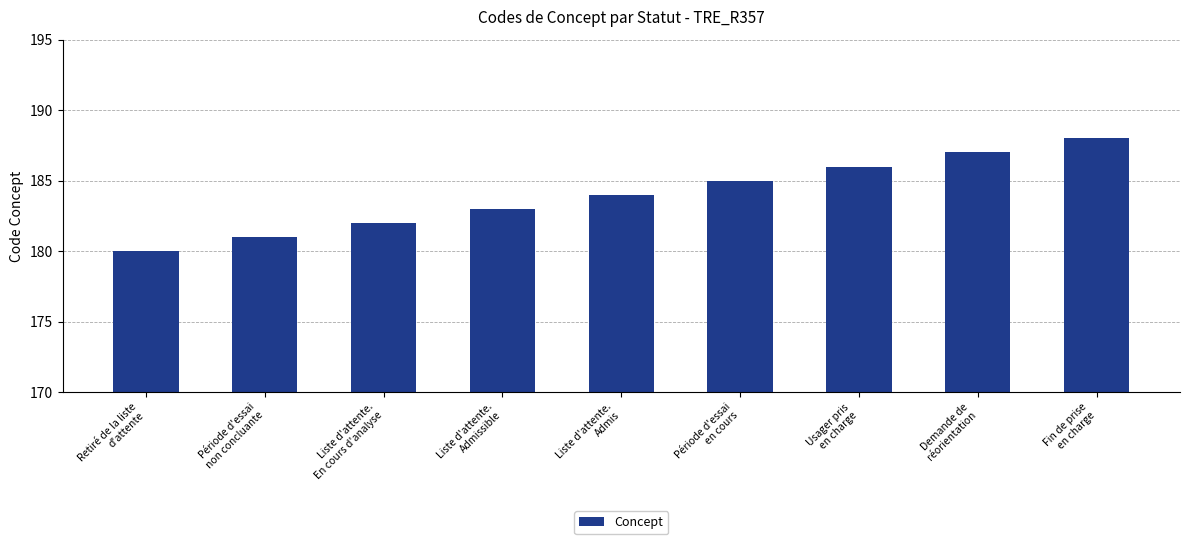

What is the minimum value shown in the chart?

180